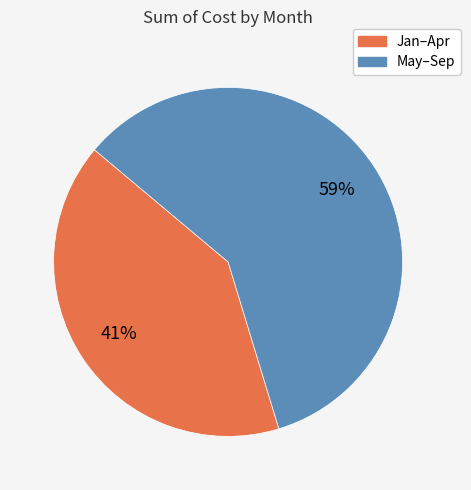

To the nearest percent, what is the average slice percentage?

50%